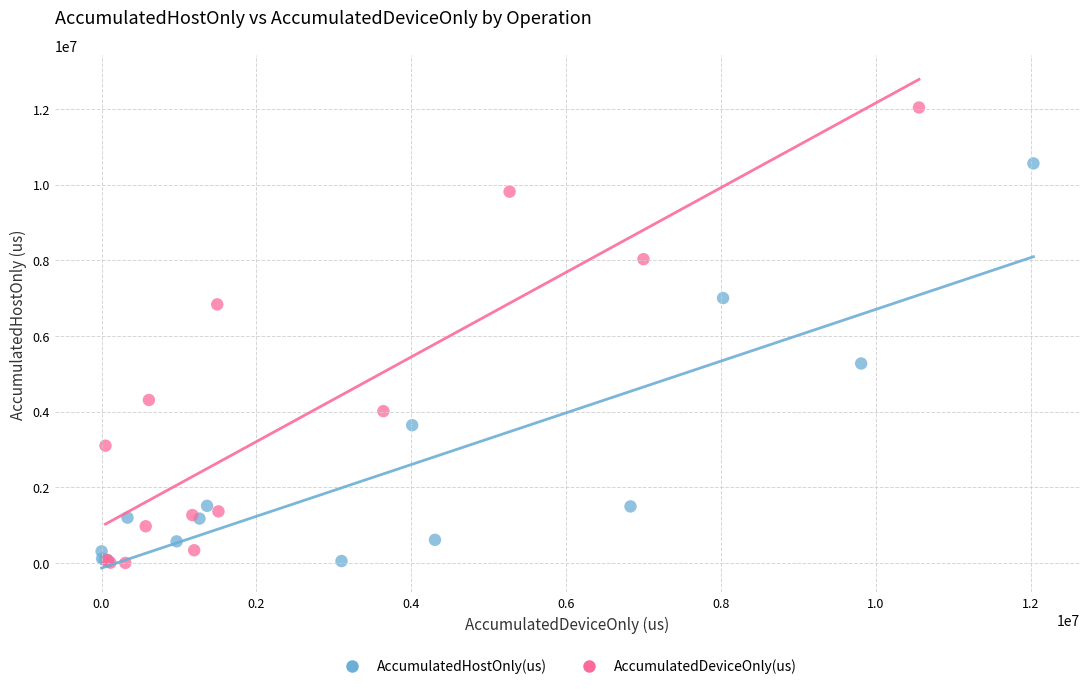

Which series contains the highest Y value?

AccumulatedDeviceOnly(us)